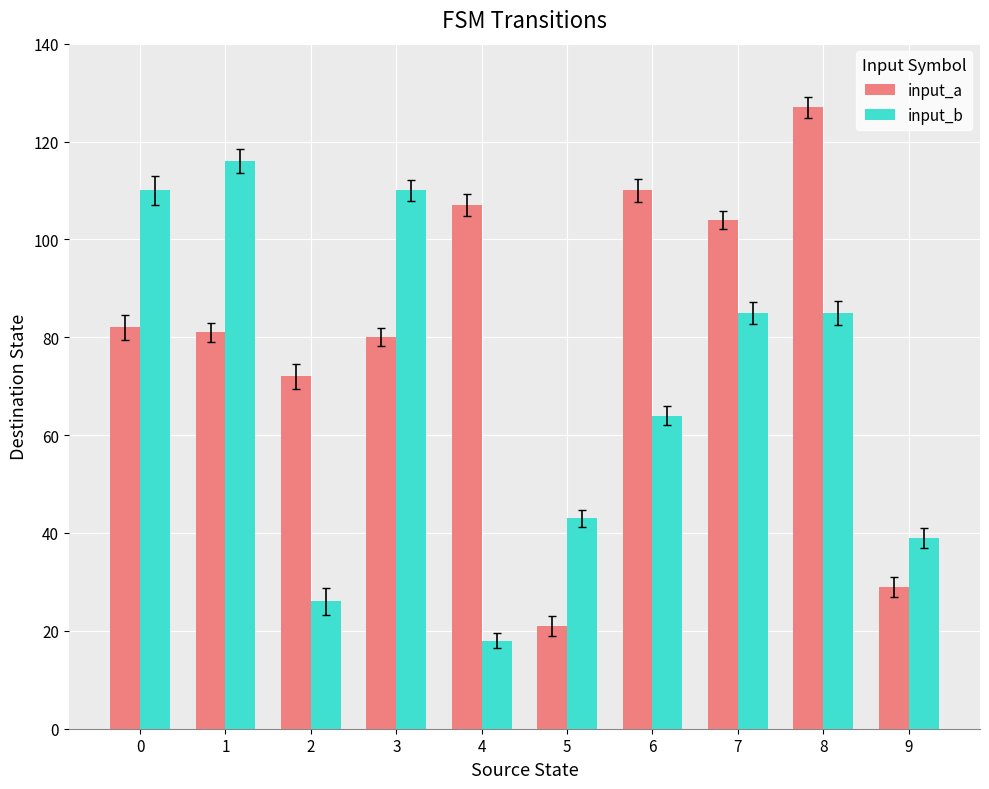

What is the spread (max minus min) of values at 5?

22